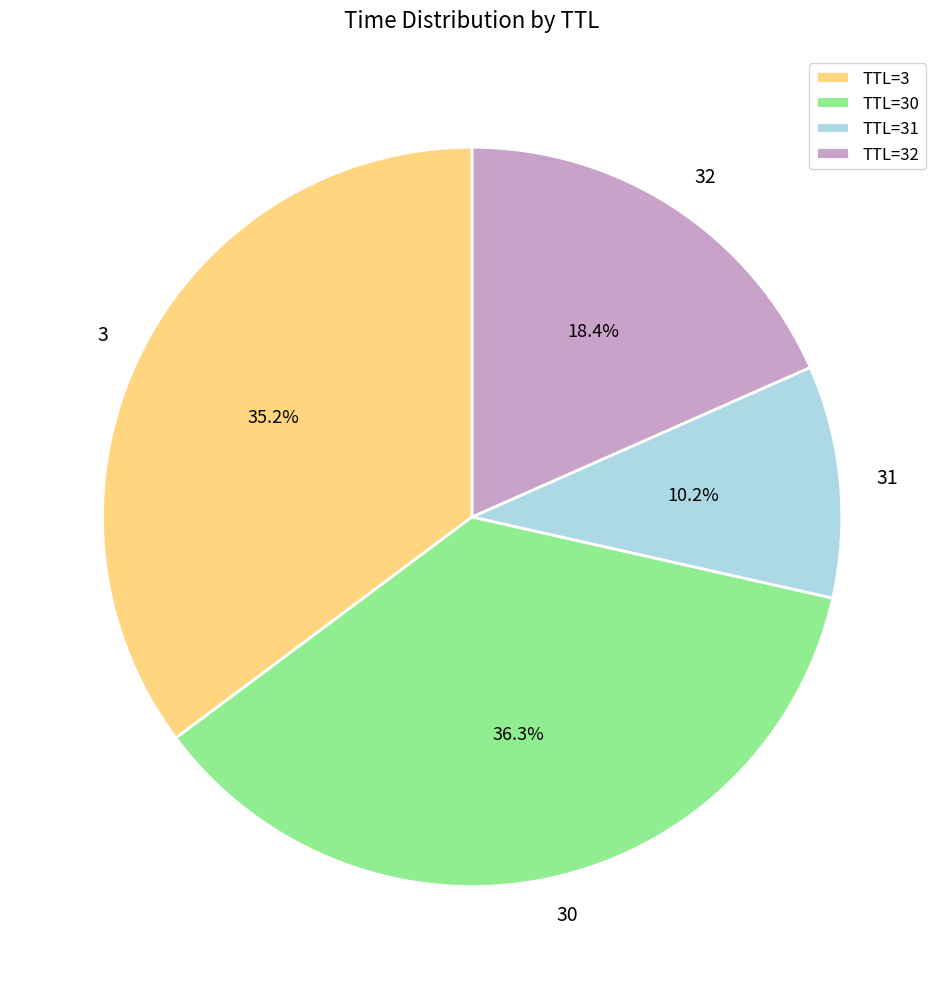

To the nearest percent, what portion does 31 represent?

10%